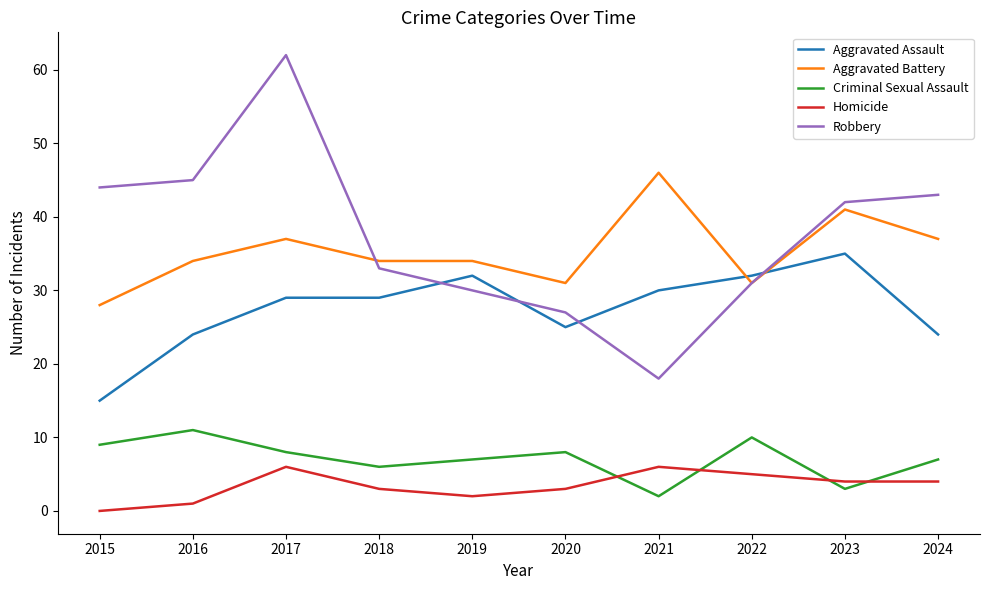

What value does the Aggravated Battery series have at 2017?

37